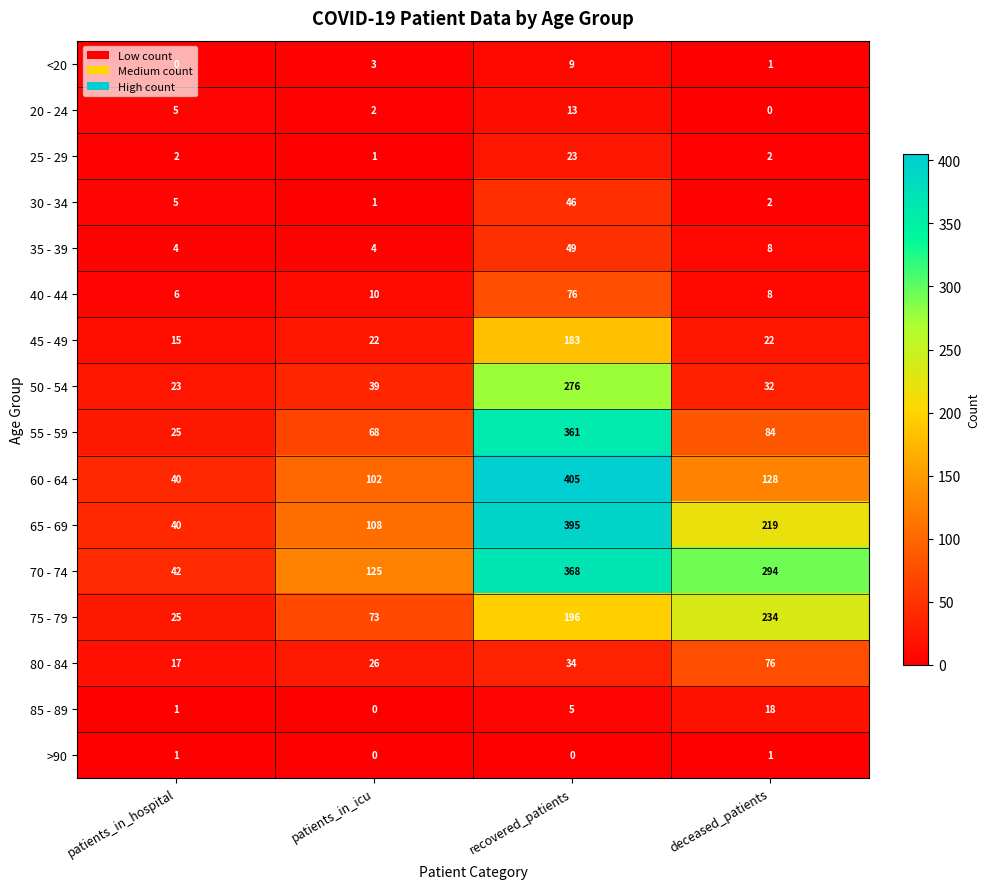

Between patients_in_hospital and patients_in_icu, which series saw the biggest shift?

70 - 74